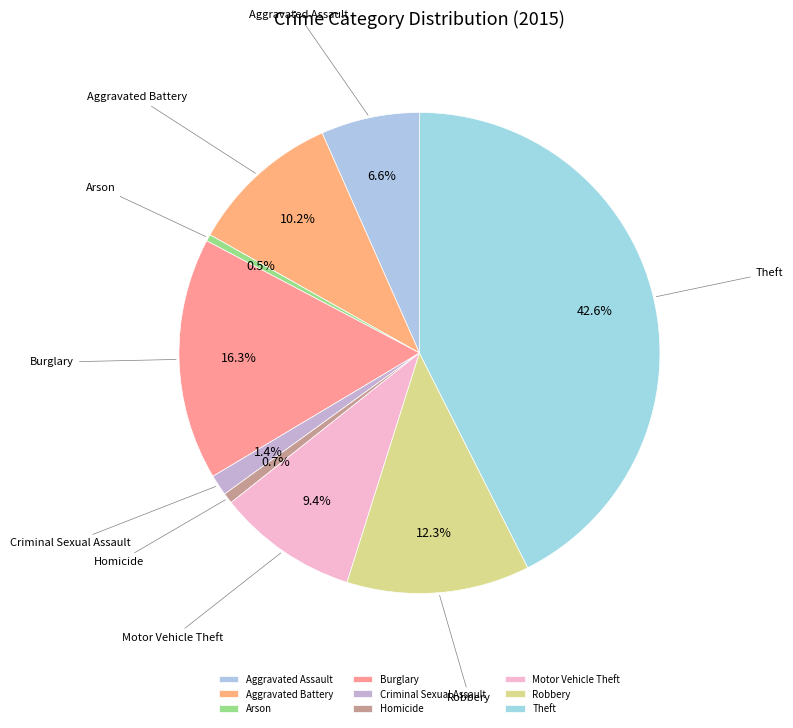

What is the ratio of the value at Motor Vehicle Theft to the value at Aggravated Battery?

0.9